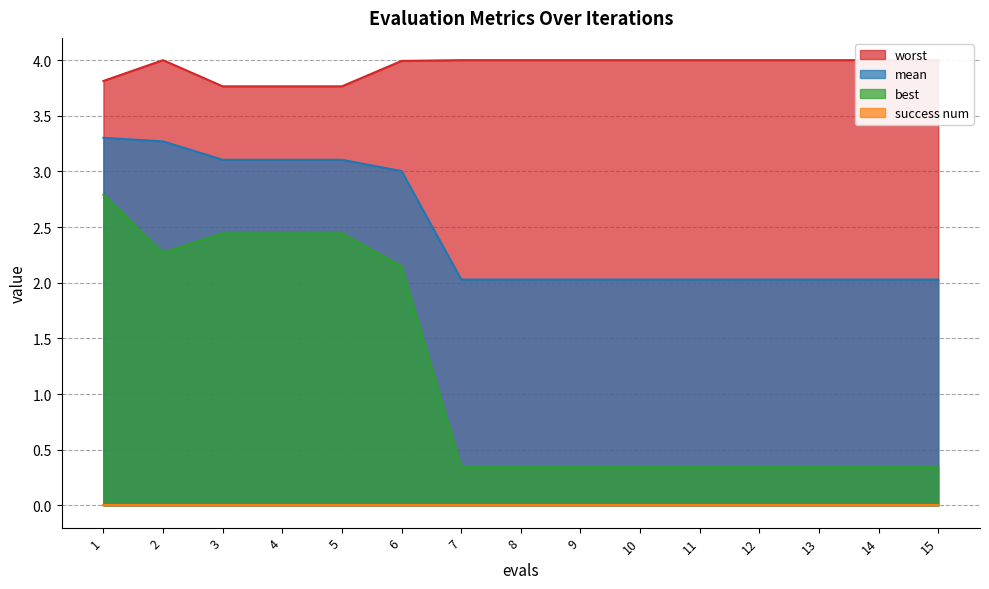

Is the value of best at 5 greater than the value of mean at 6?

No